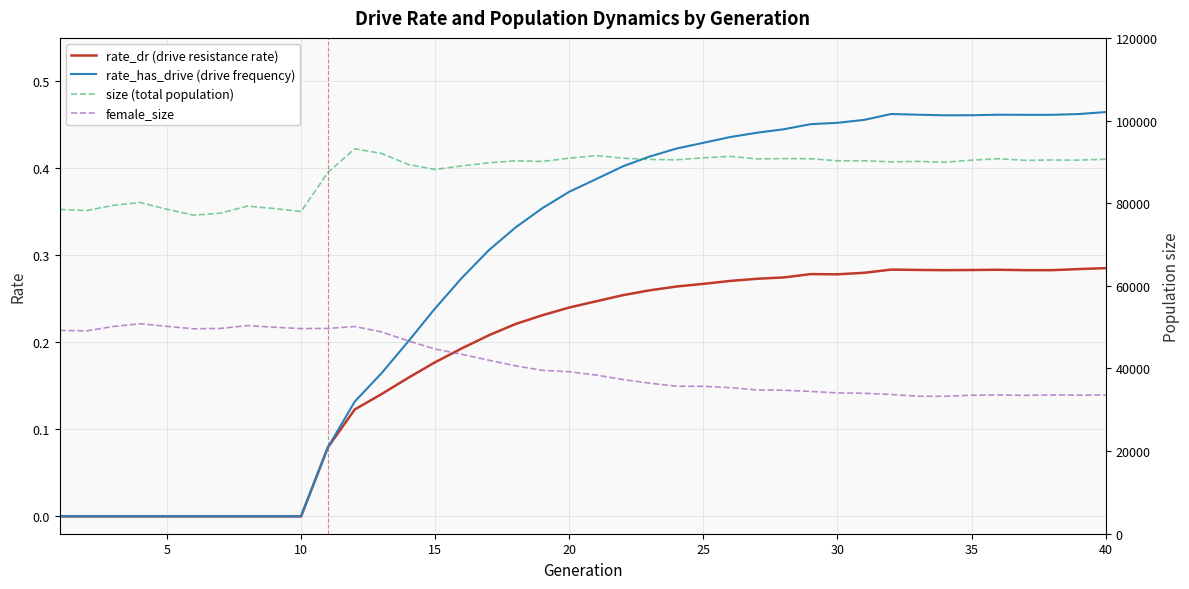

How many lines are shown in the chart?

4